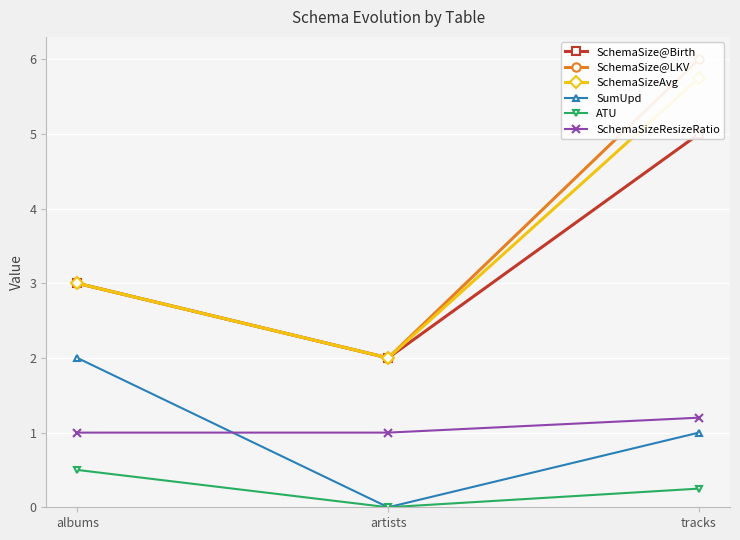

Reading right to left, transcribe all the data shown in this chart.

SchemaSize@Birth: 5.0	2.0	3.0
SchemaSize@LKV: 6.0	2.0	3.0
SchemaSizeAvg: 5.8	2.0	3.0
SumUpd: 1.0	0.0	2.0
ATU: 0.2	0.0	0.5
SchemaSizeResizeRatio: 1.2	1.0	1.0